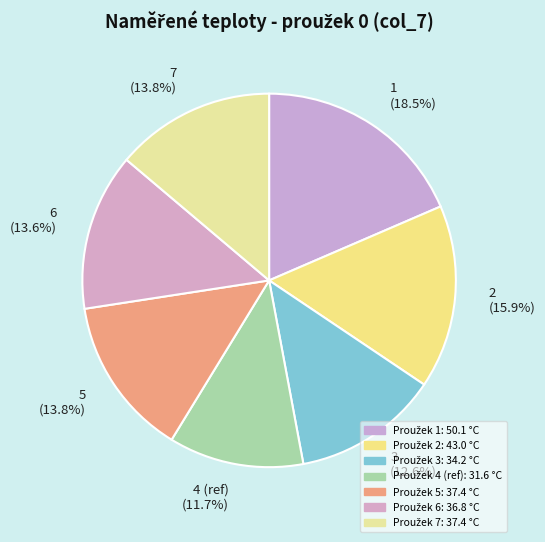

Approximately how many times larger is the value at 3 compared to 4 (ref)?

1.1